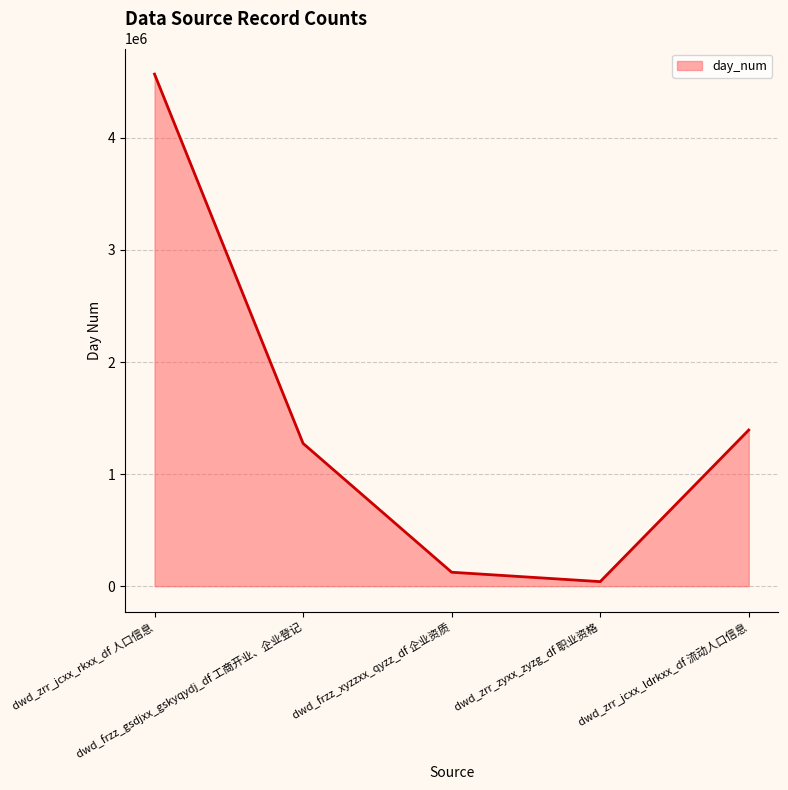

What is the difference between the second highest and minimum values?

1352861